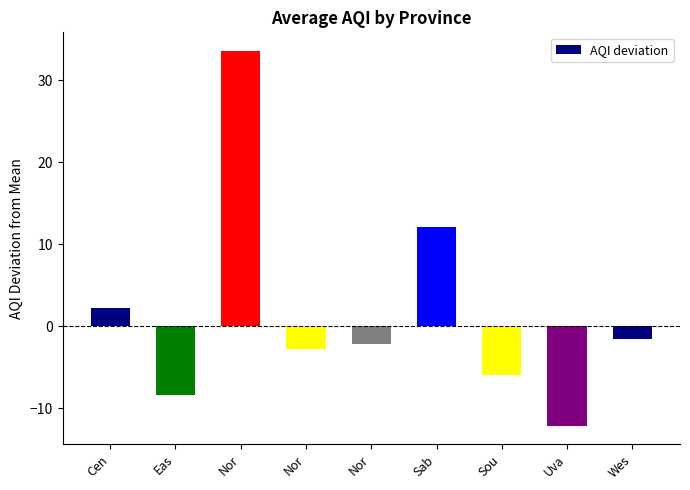

What is the greatest value displayed?

33.5